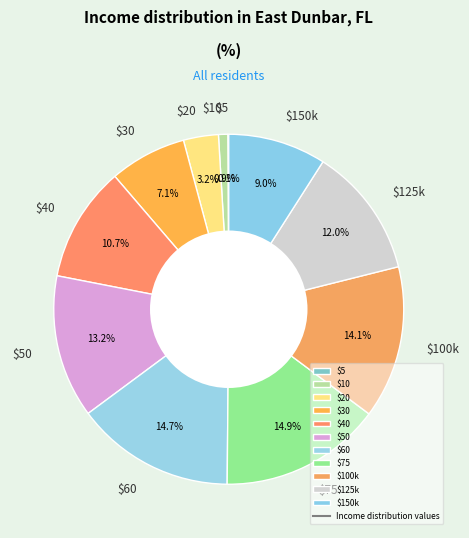

Is $125k the majority of the pie?

No